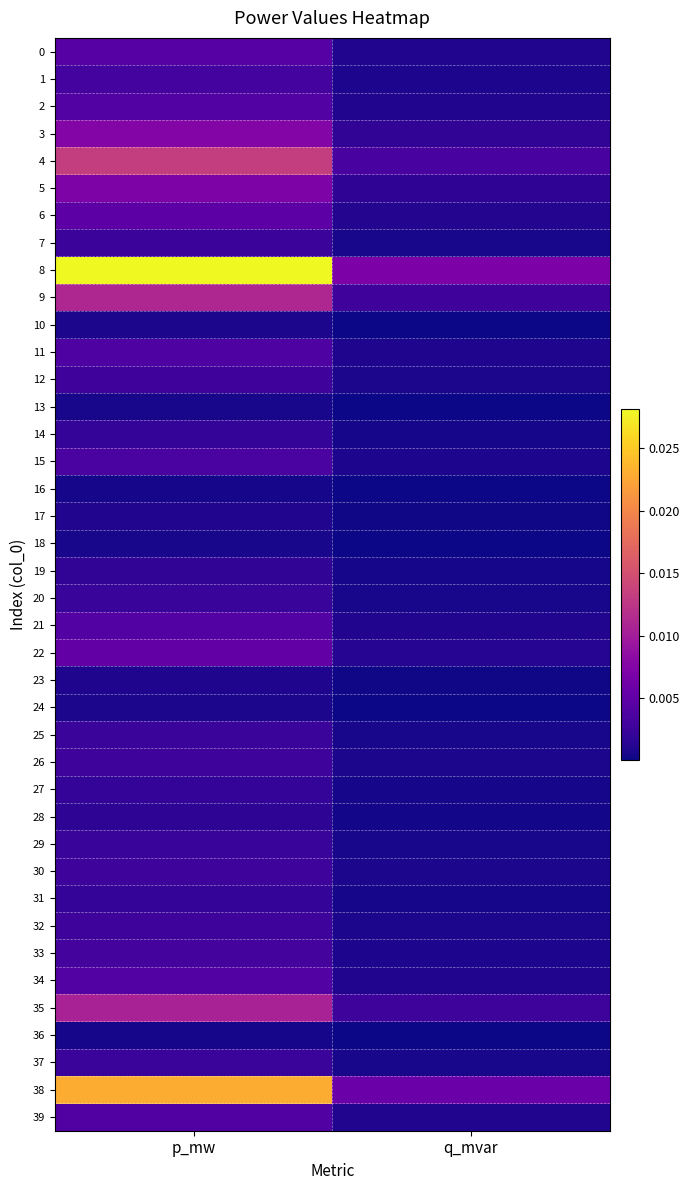

Rank the series at q_mvar from highest to lowest value.

8, 38, 4, 9, 35, 3, 5, 22, 6, 0, 21, 34, 2, 39, 11, 15, 33, 1, 12, 26, 32, 30, 7, 37, 25, 29, 20, 14, 27, 31, 19, 28, 17, 23, 10, 24, 18, 13, 36, 16